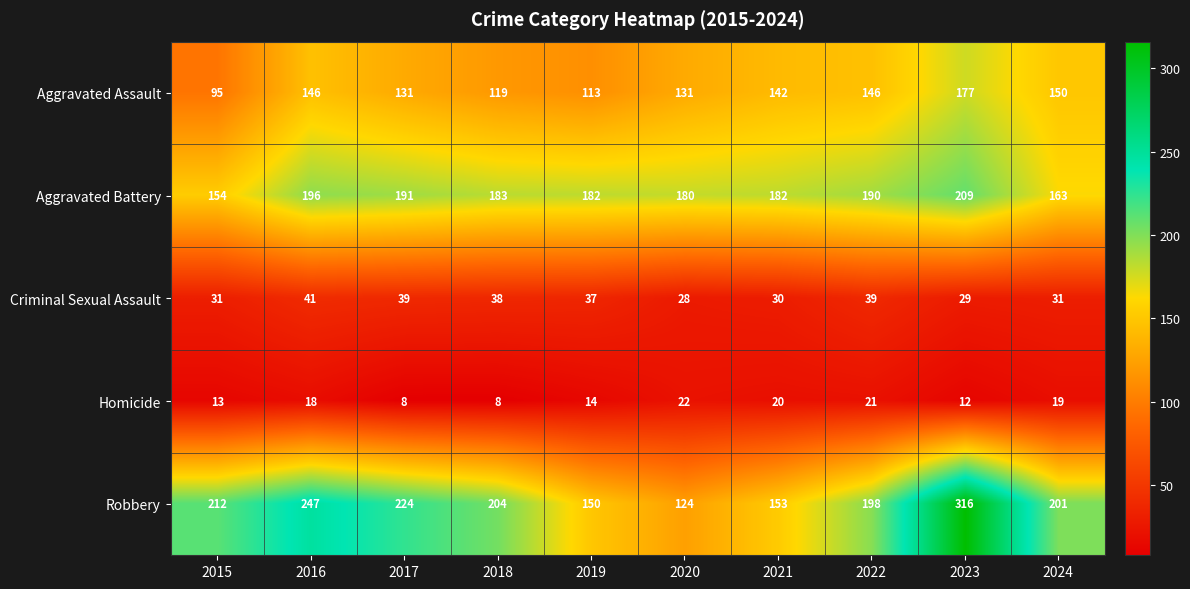

The value of Homicide at 2017 is 8. True or false?

True